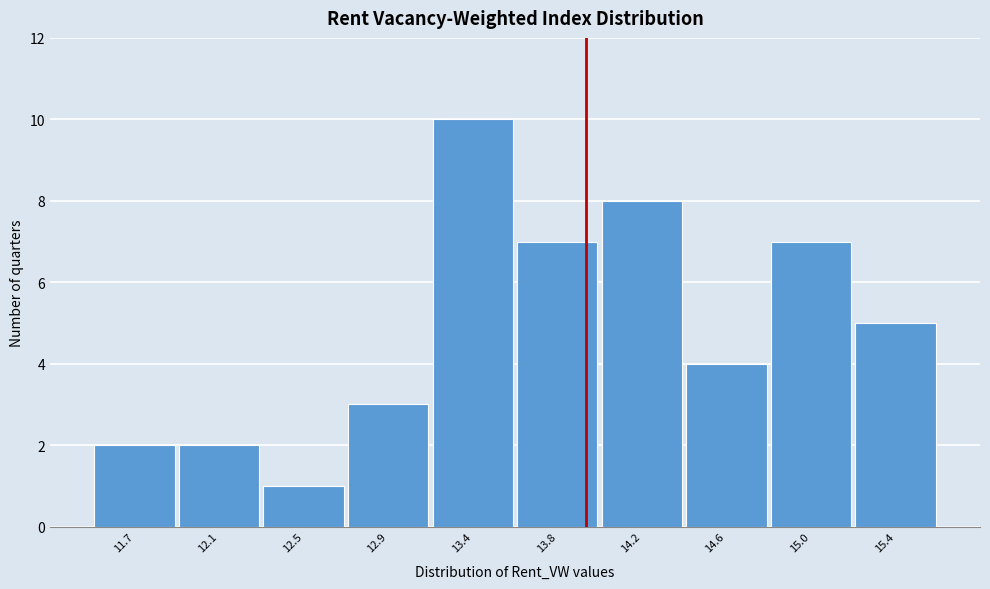

Reading right to left, extract all data points from this chart.

15.4=5	15.0=7	14.6=4	14.2=8	13.8=7	13.4=10	12.9=3	12.5=1	12.1=2	11.7=2